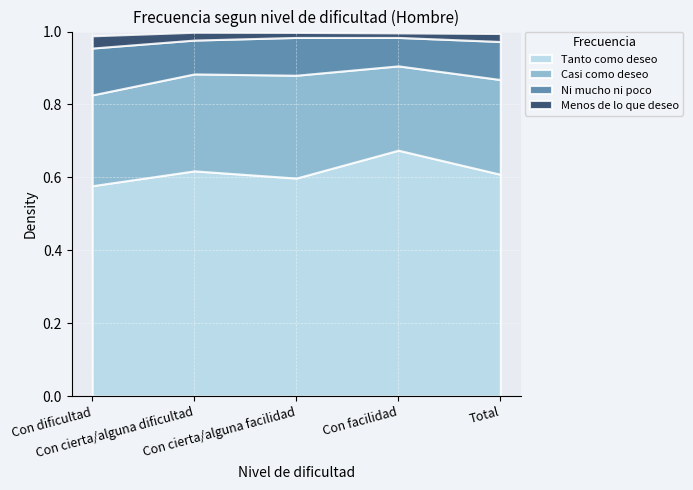

What are all the series names shown in the legend?

Tanto como deseo, Casi como deseo, Ni mucho ni poco, Menos de lo que deseo